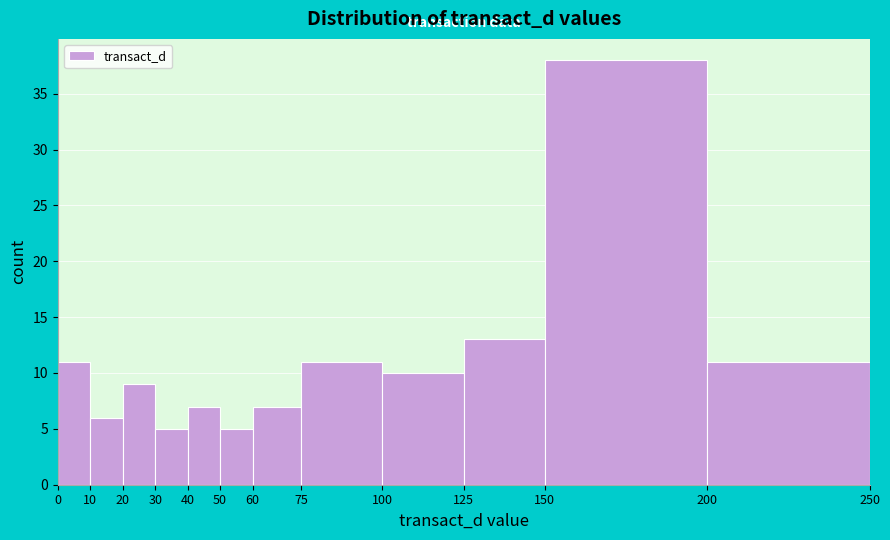

Reading left to right, transcribe this chart: for each bar, give the range it covers on the x-axis and its height. The values are not printed on the chart, so give them approximately, as read against the axis.

0 to 10: 11
10 to 20: 6
20 to 30: 9
30 to 40: 5
40 to 50: 7
50 to 60: 5
60 to 75: 7
75 to 100: 11
100 to 125: 10
125 to 150: 13
150 to 200: 38
200 to 250: 11